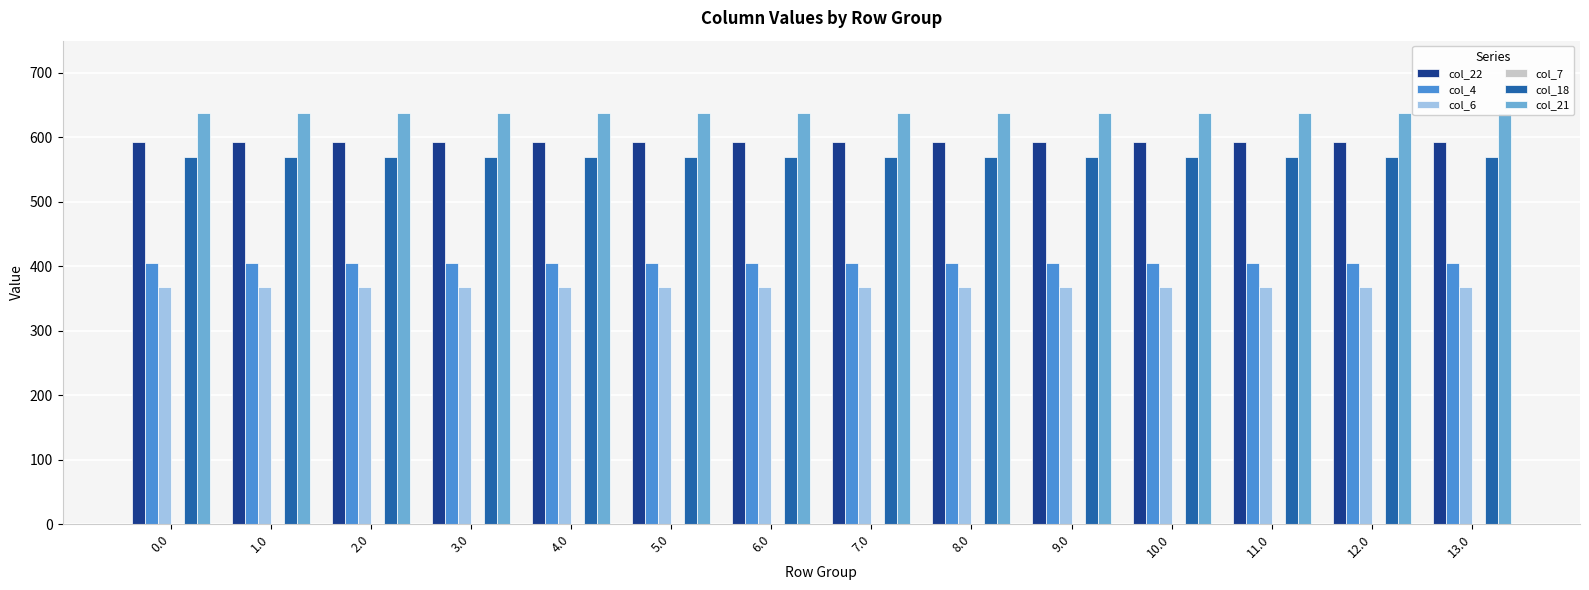

Count the number of data series in this chart.

6